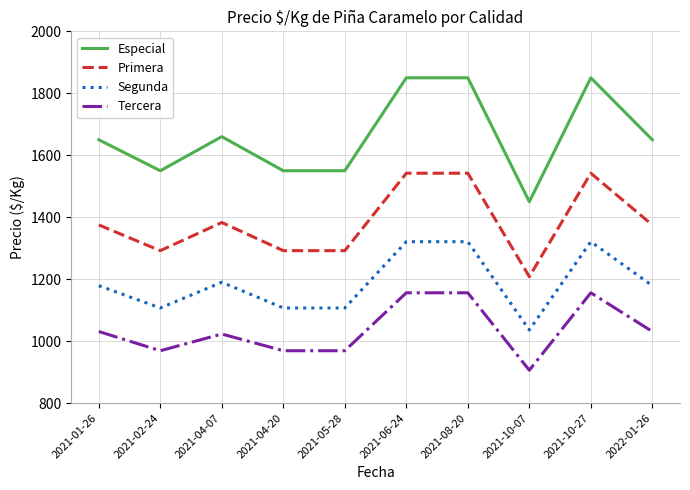

List the series in order of their peak value, lowest first.

Tercera, Segunda, Primera, Especial